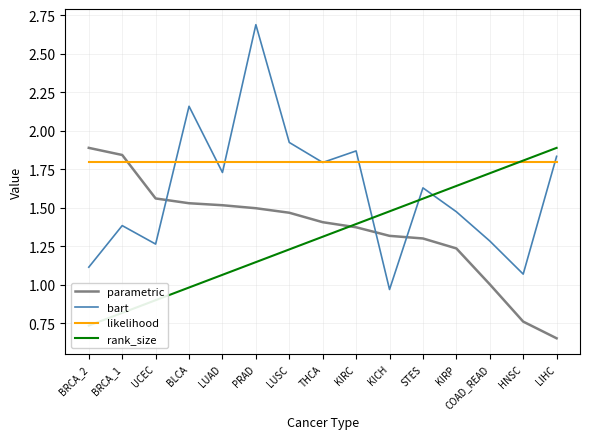

Which series changed the most between STES and KIRP?

bart